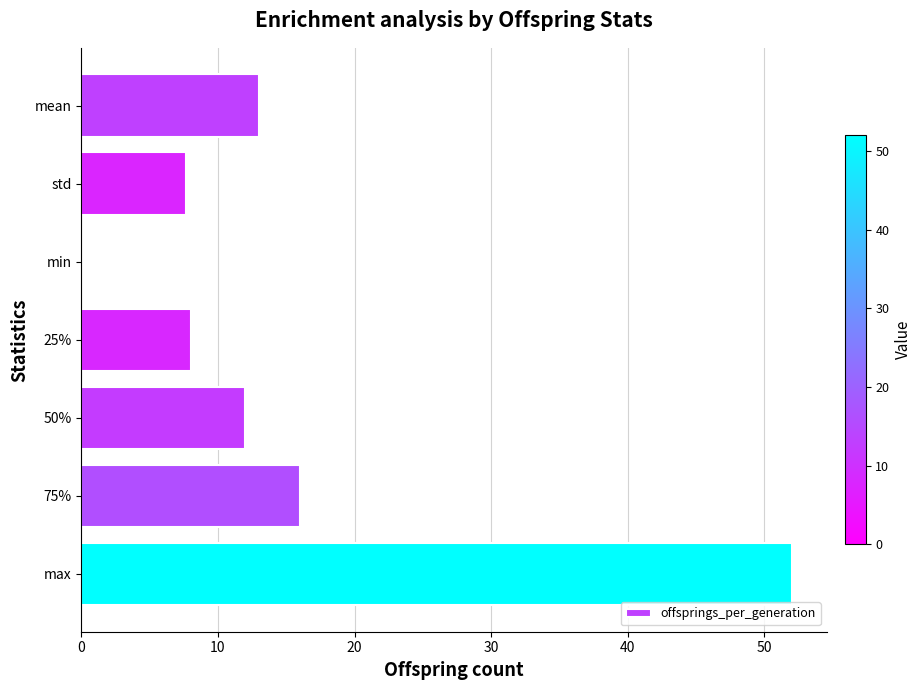

Which has a higher value, std or max?

max